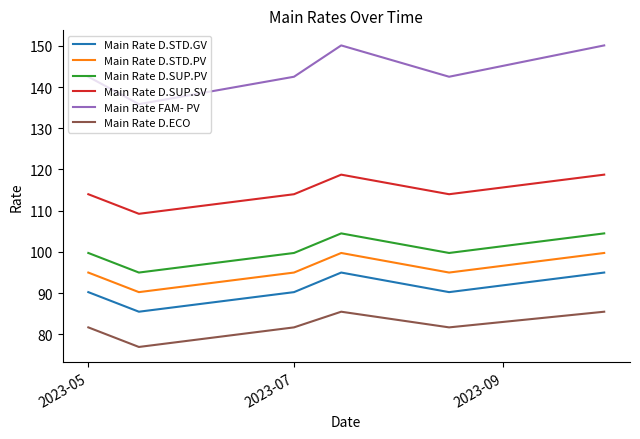

In Main Rate D.SUP.SV, how many points are lower than both neighbors (excluding endpoints)?

2